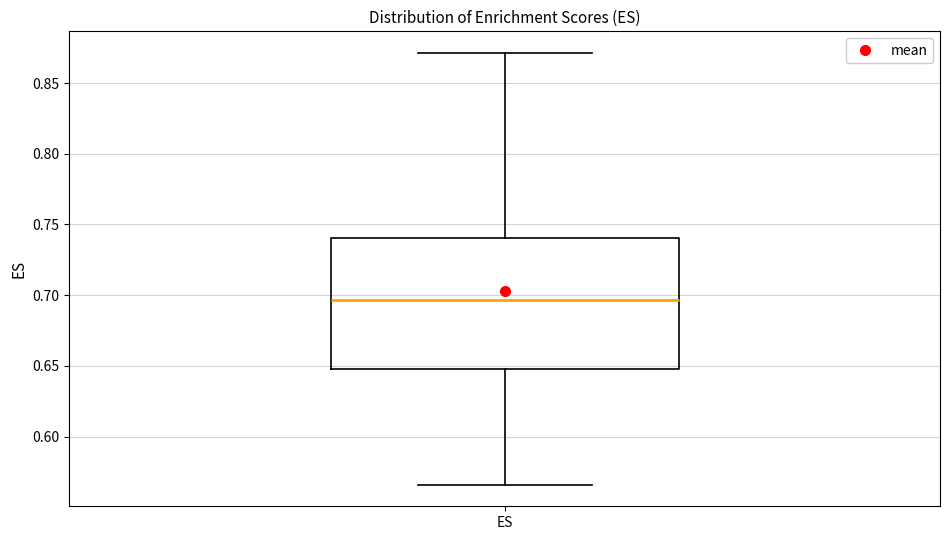

Read this box plot against the y-axis: the position of the median line, the range covered by the box, and the ends of both whiskers. The values are not printed on the chart, so give them approximately, as read against the axis.

median 0.695, box 0.650 to 0.740, whiskers 0.565 to 0.870